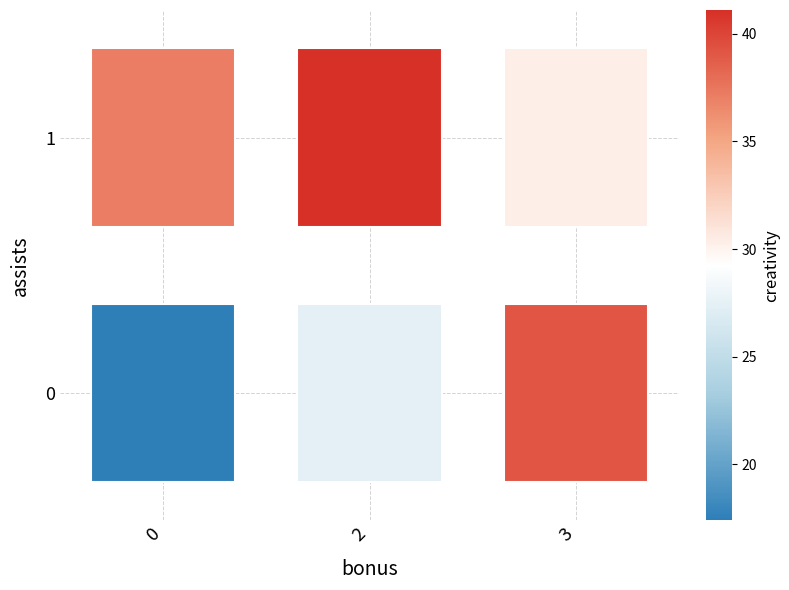

What is the sum of all values?

192.6